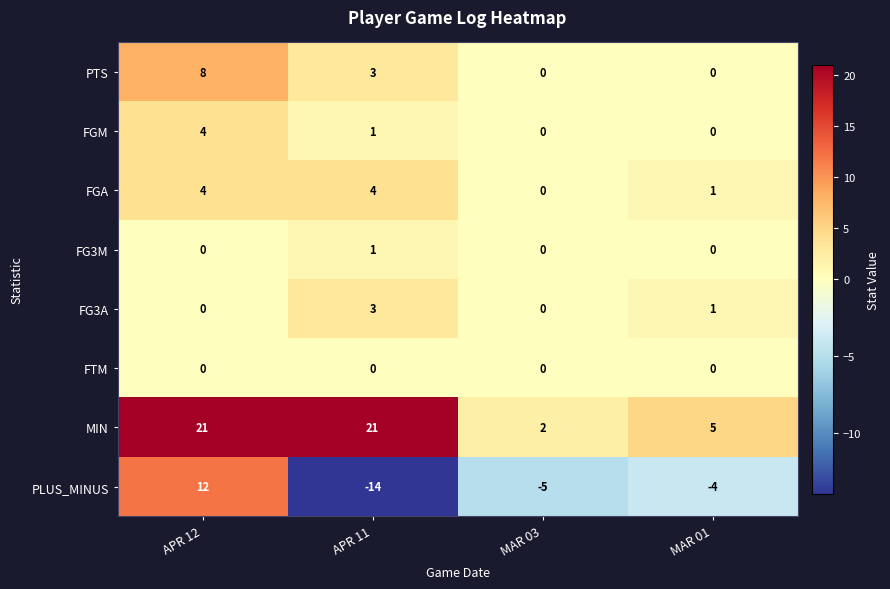

What is the difference between the highest and lowest values at APR 12?

21